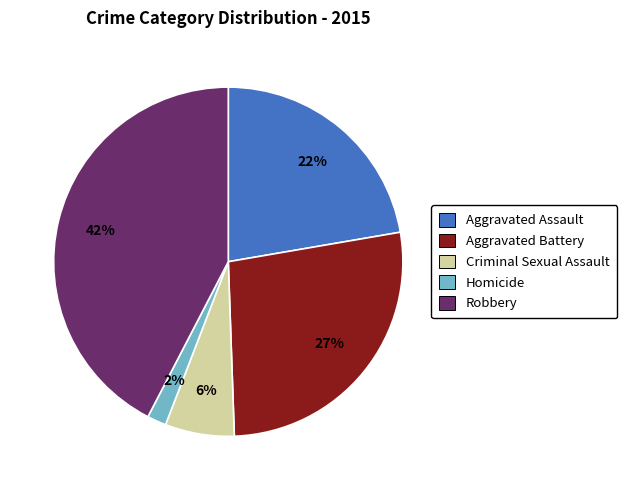

Between Robbery and Homicide, which is larger?

Robbery